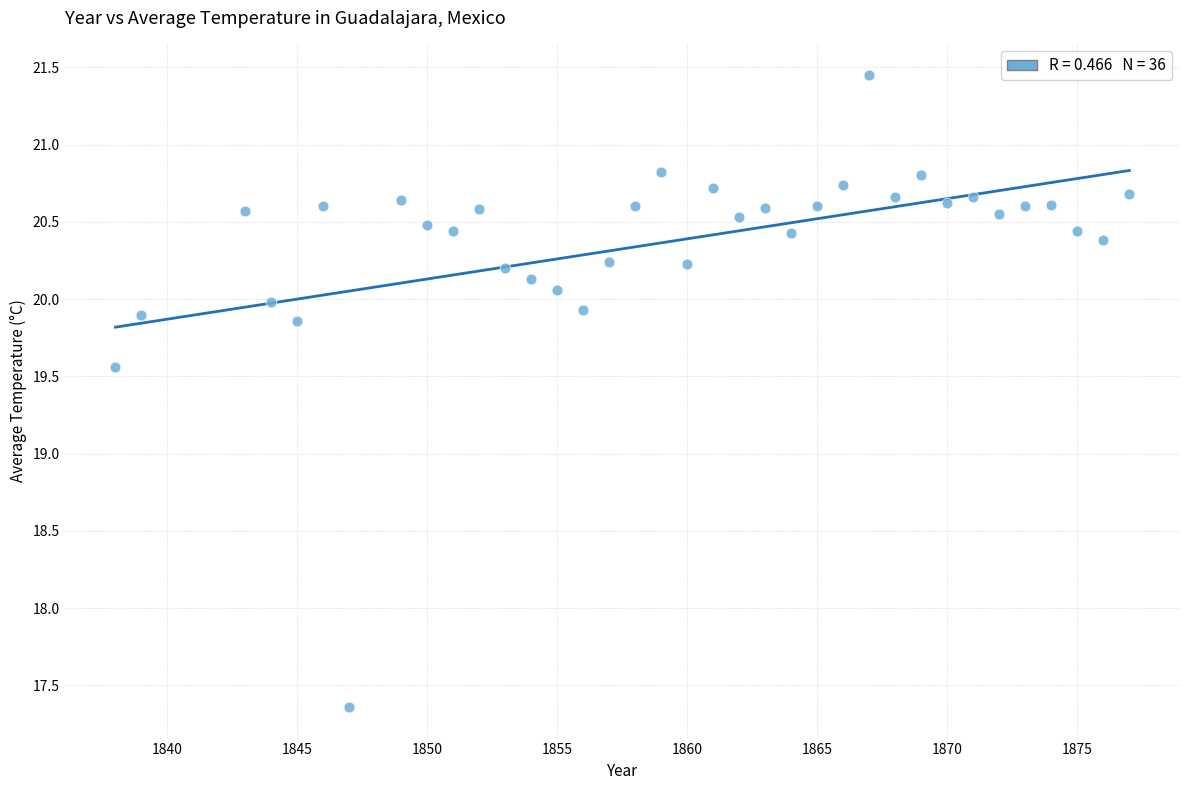

What Y value in the scatter plot is closest to 19?

19.6